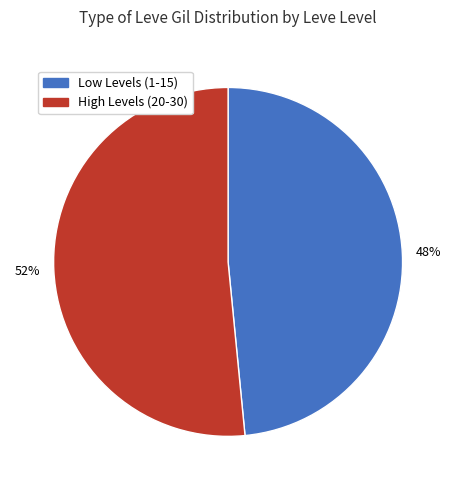

Does any single category account for the majority?

Yes